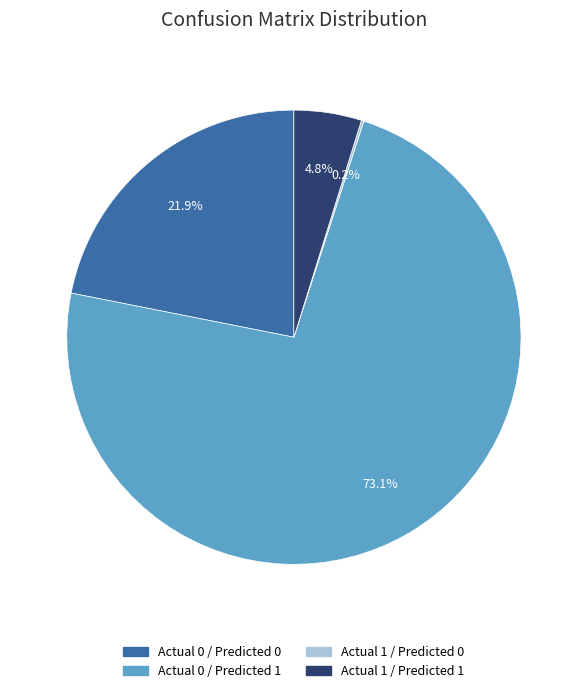

What is the majority slice?

Actual 0 / Predicted 1